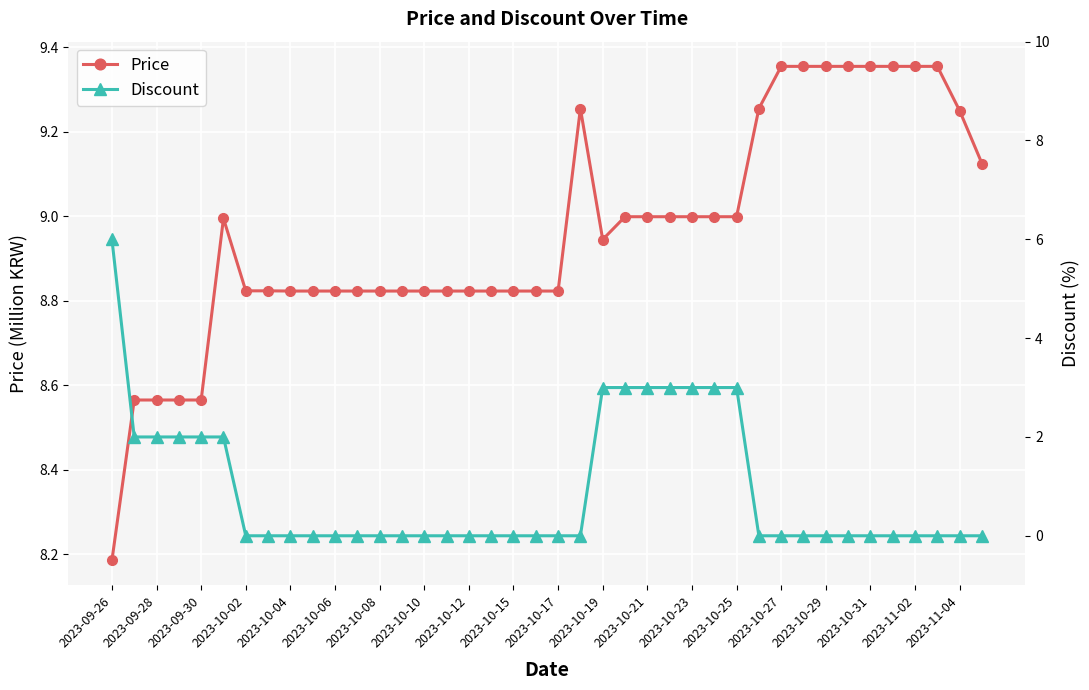

True or false: Price has more than 1 points higher than both neighbors.

True